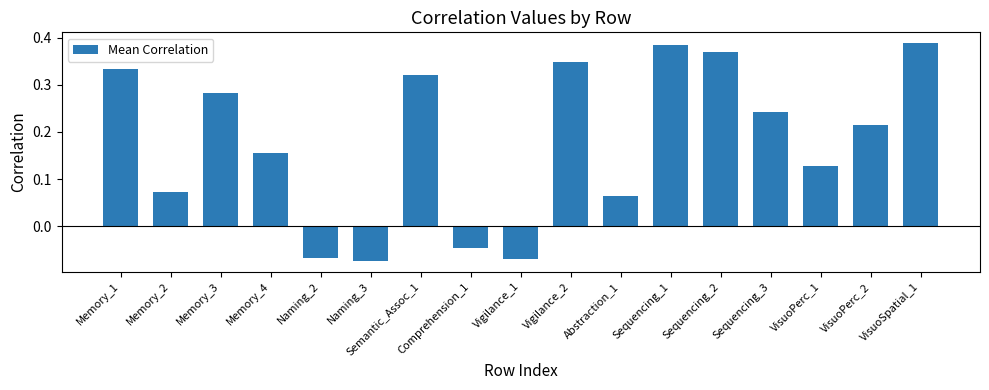

What is the label of the 13th bar from the right?

Naming_2